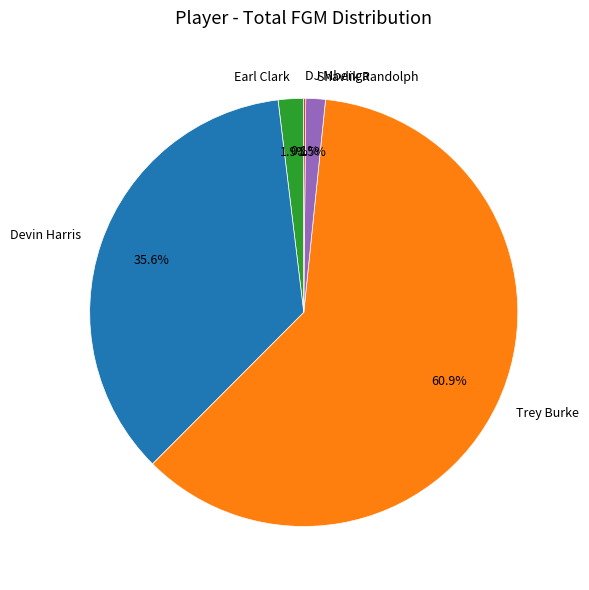

How much of the chart is everything except Shavlik Randolph?

98.5%